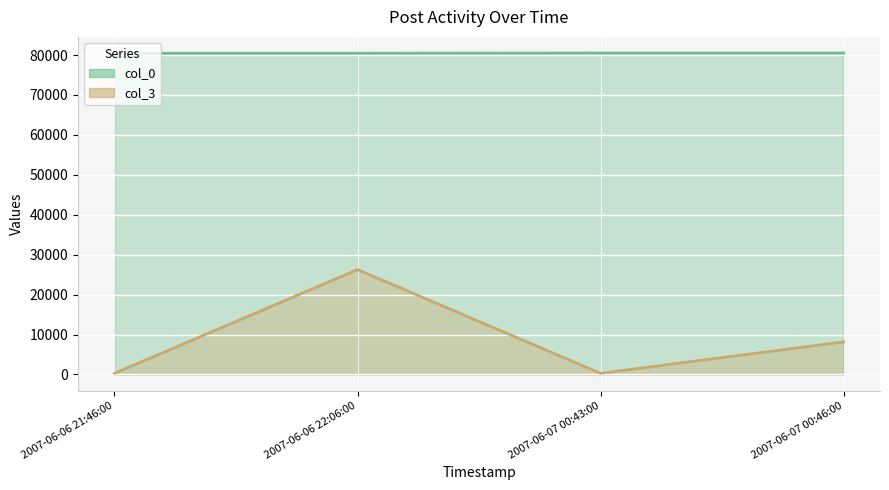

Reading right to left, transcribe all the data shown in this chart.

col_0 (line): 2007-06-07 00:46:00=80515	2007-06-07 00:43:00=80514	2007-06-06 22:06:00=80458	2007-06-06 21:46:00=80452
col_3 (line): 2007-06-07 00:46:00=8163	2007-06-07 00:43:00=292	2007-06-06 22:06:00=26272	2007-06-06 21:46:00=292